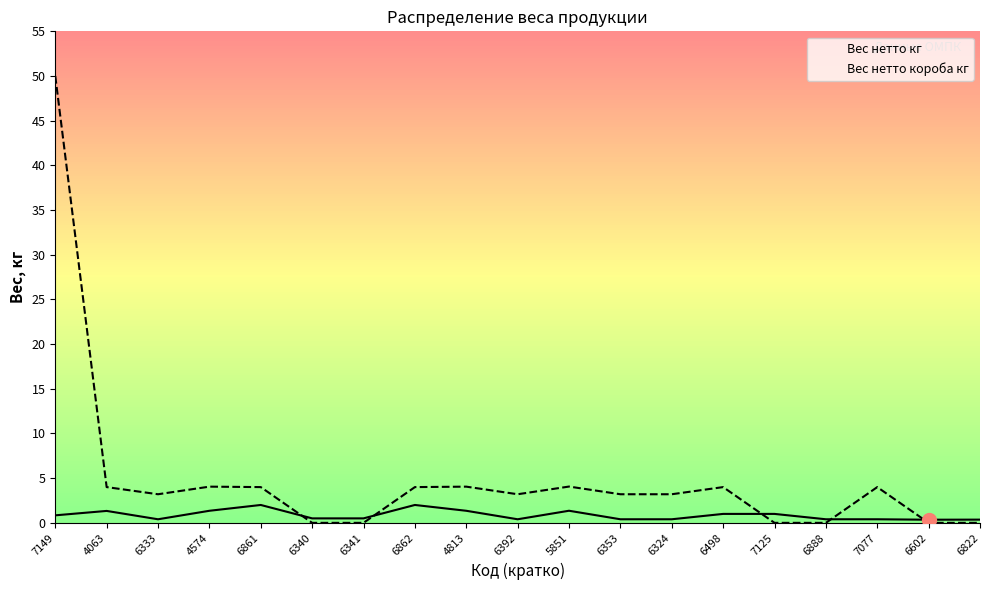

Where does the Вес нетто короба кг series first go above 3?

7149